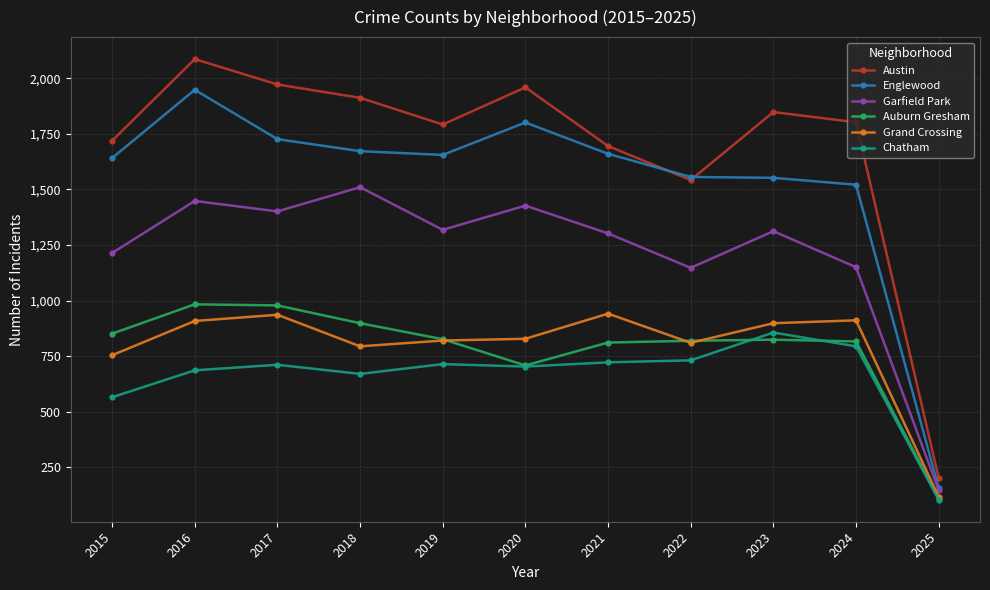

Is it true that Chatham equals 703 at 2020?

True